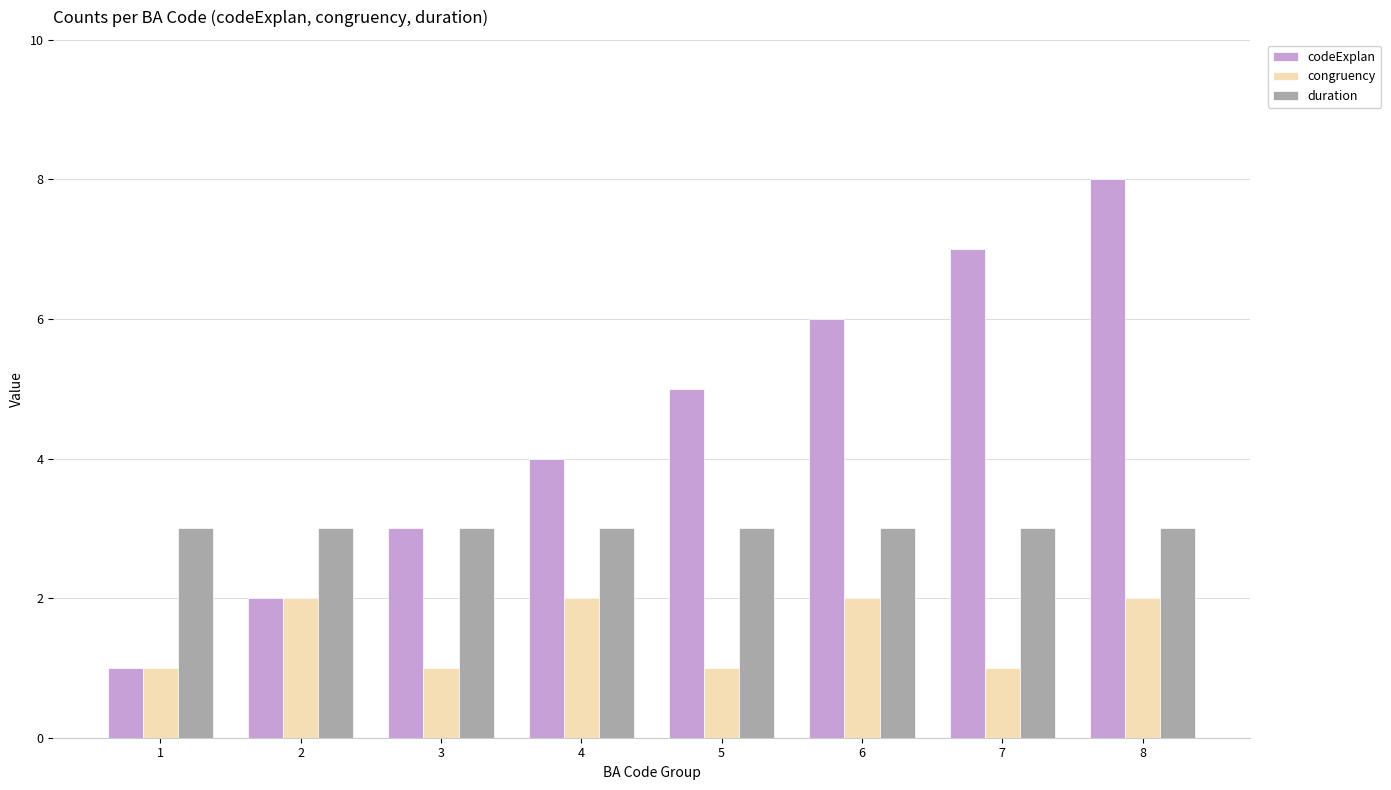

At how many categories does at least one series exceed 2?

8